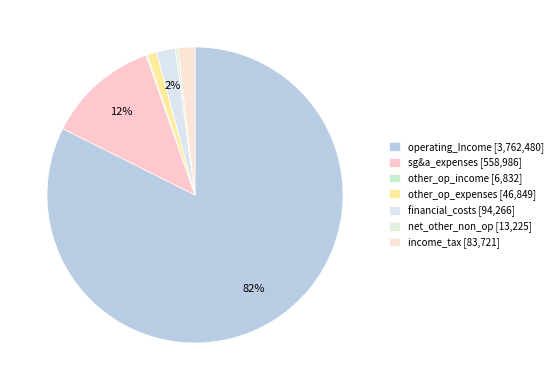

Which slice is the smallest?

other_operating_income